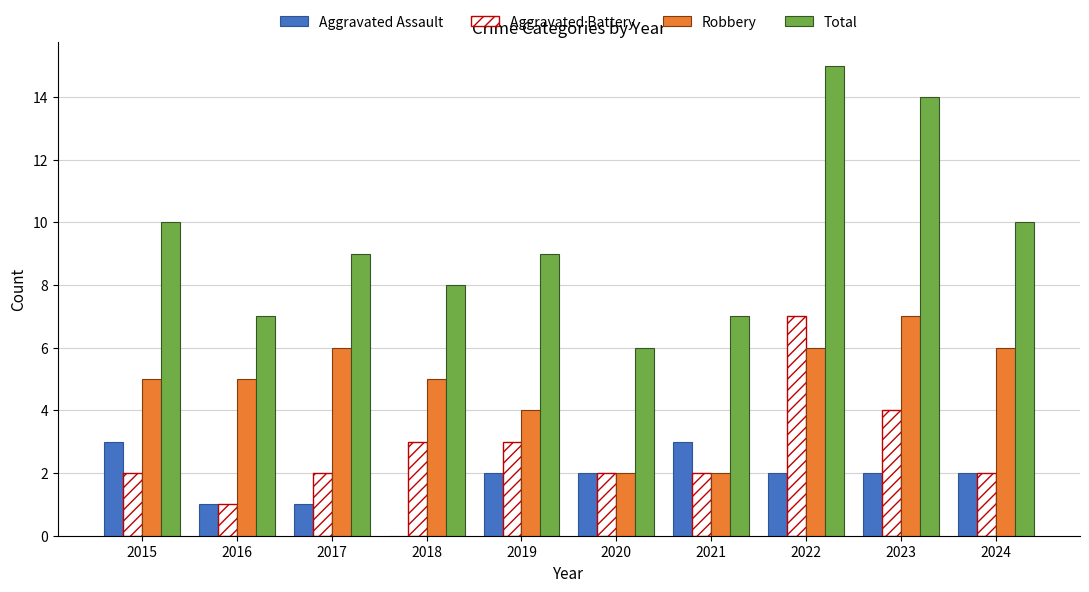

Is it true that Robbery equals 6 at 2017?

True